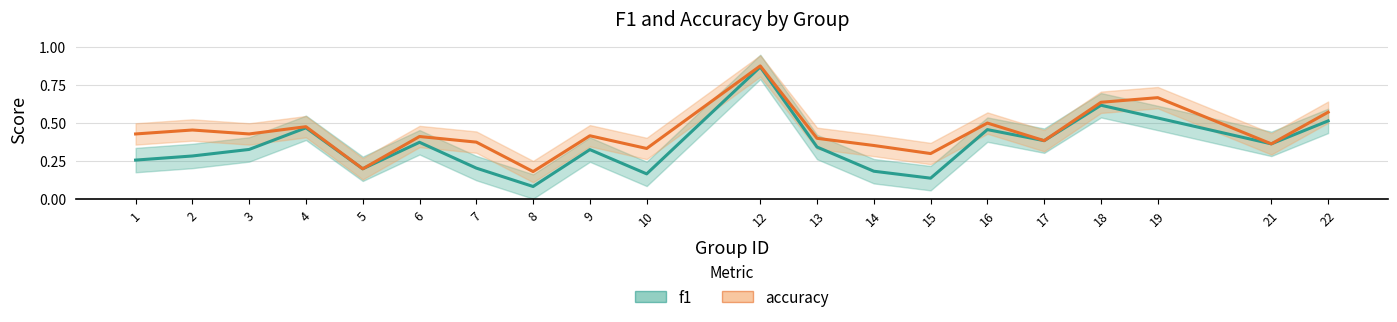

What is the difference between the second highest and minimum values in the f1 series?

0.5